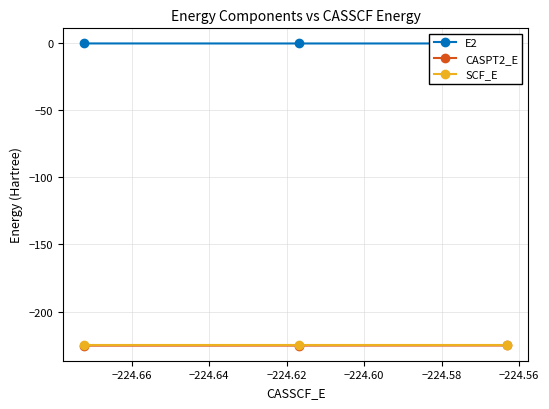

What is the smallest value displayed?

-225.2